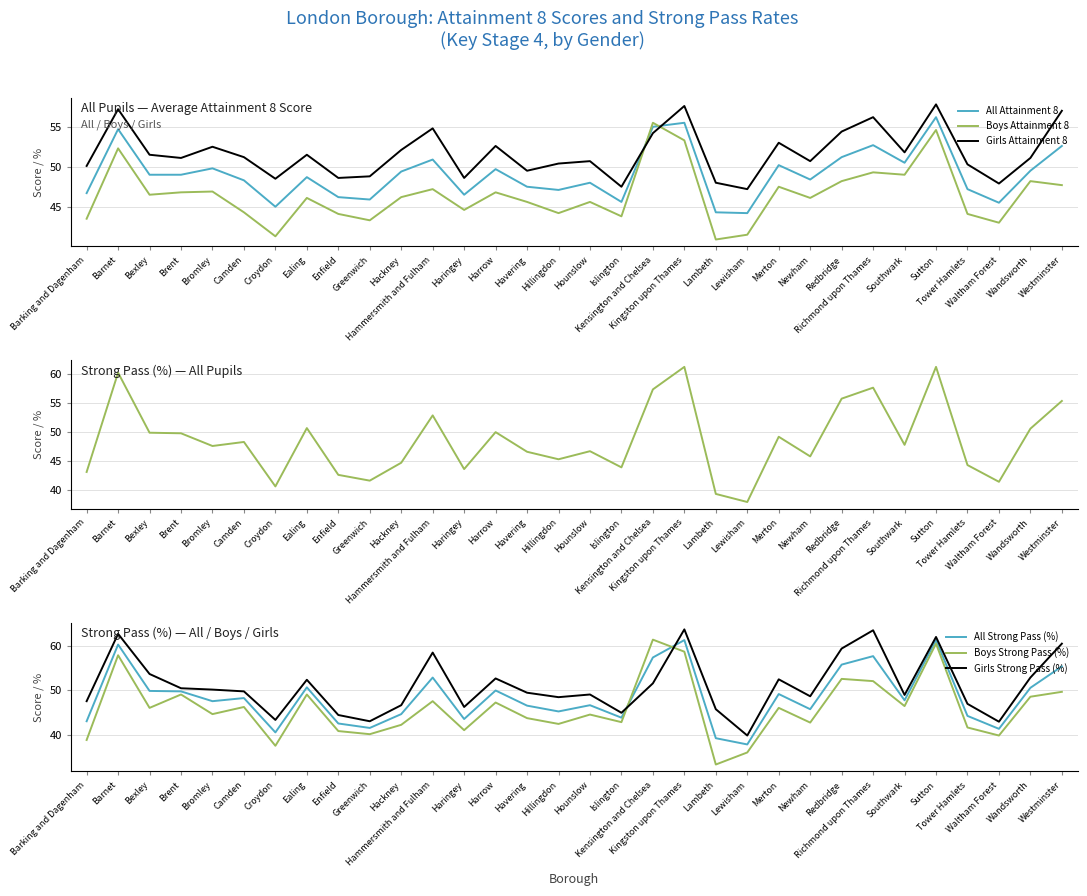

True or false: Boys Attainment 8 and All Strong Pass (%) cross at least once.

True